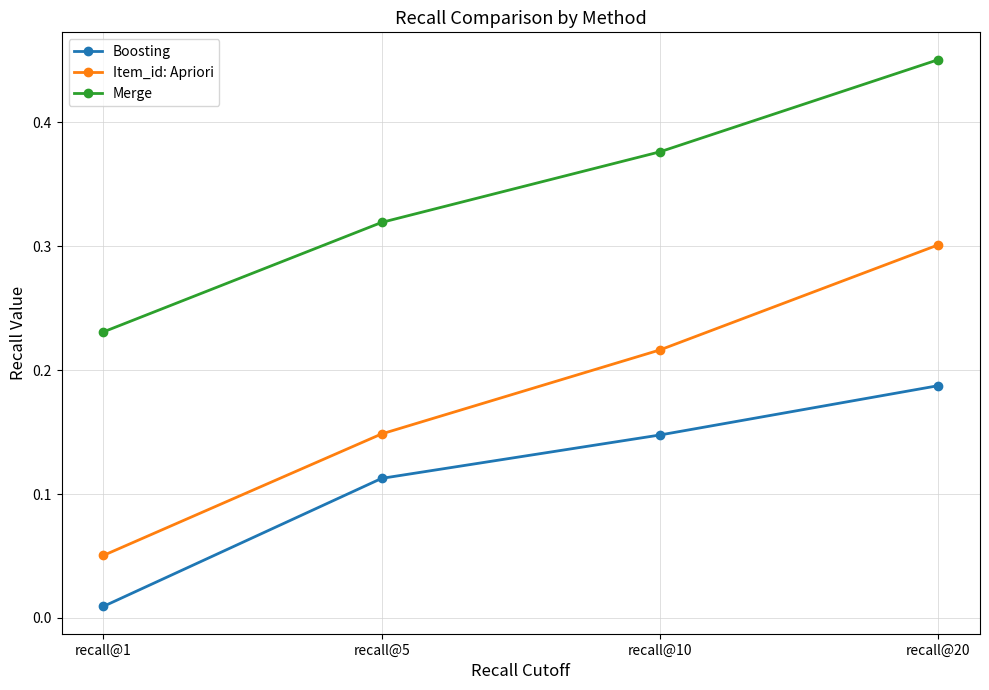

At which category does the chart reach its peak across all series?

recall@20